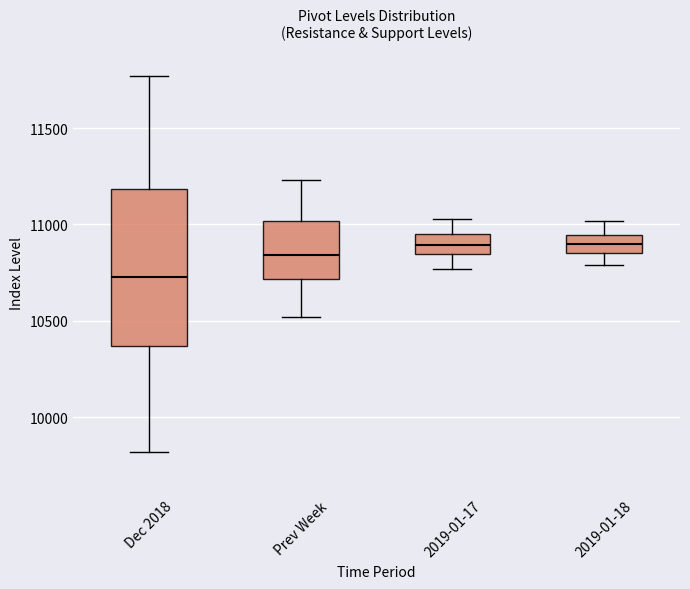

Where does the upper whisker of the box for 2019-01-17 end on the y-axis? The values are not printed on the chart, so give them approximately, as read against the axis.

11050